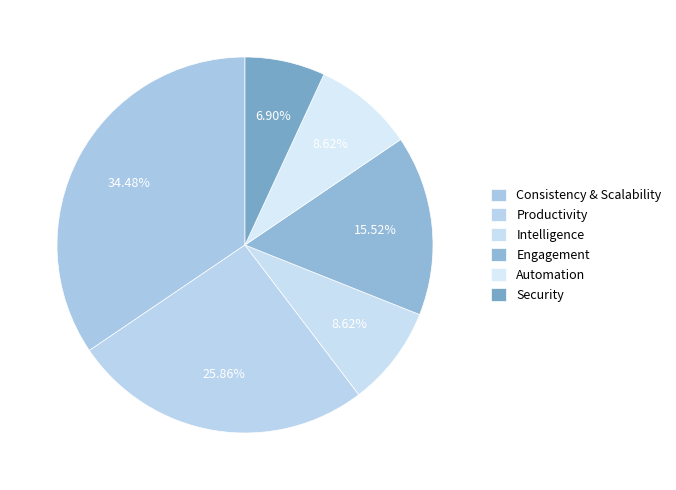

Is there a majority slice in this chart?

No